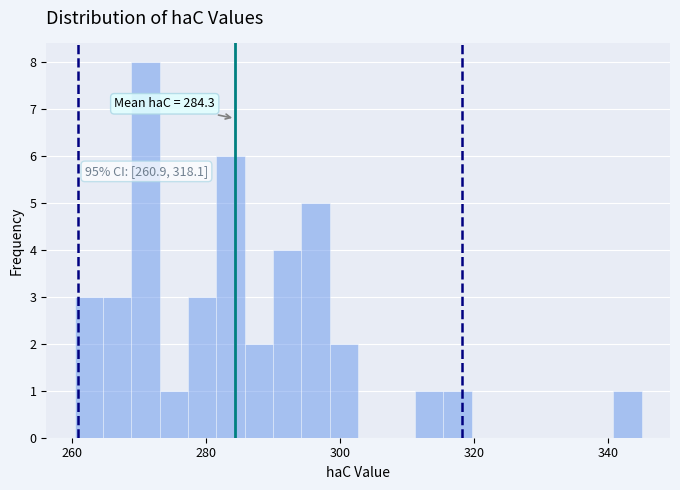

Read against the x-axis, roughly where is the centre of the tallest bar?

270